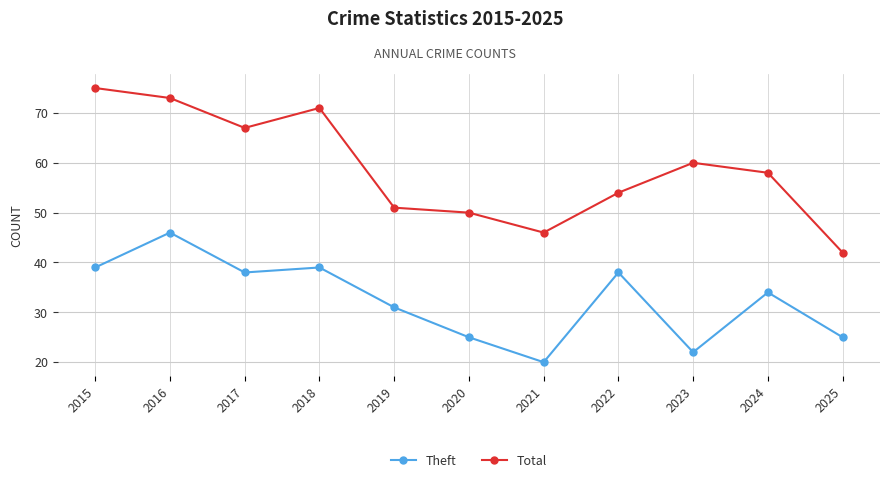

At which label does Total first exceed 58?

2015